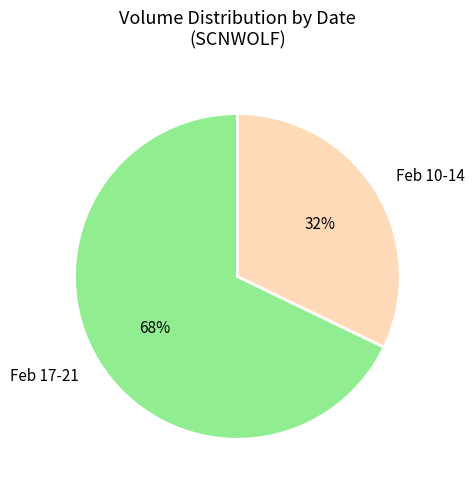

To the nearest percent, what is the difference between the largest and smallest slice percentages?

36%